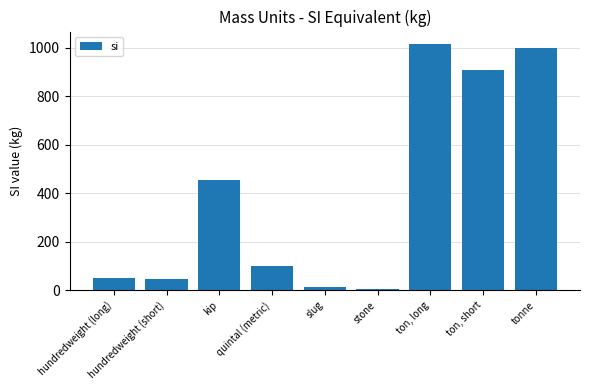

Count the number of categories in the chart.

9